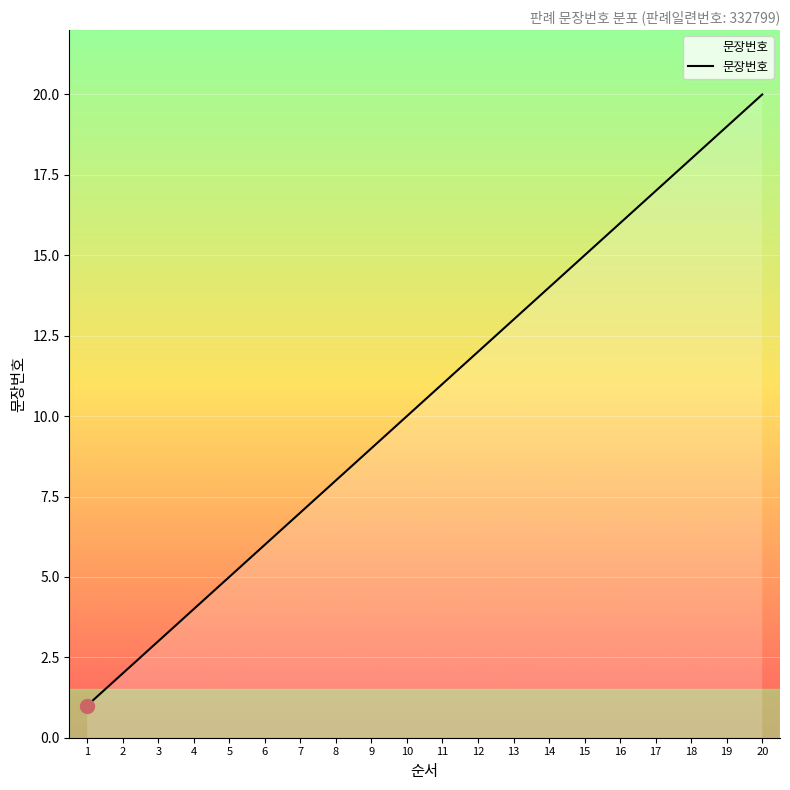

Between 12 and 8, which is larger?

12